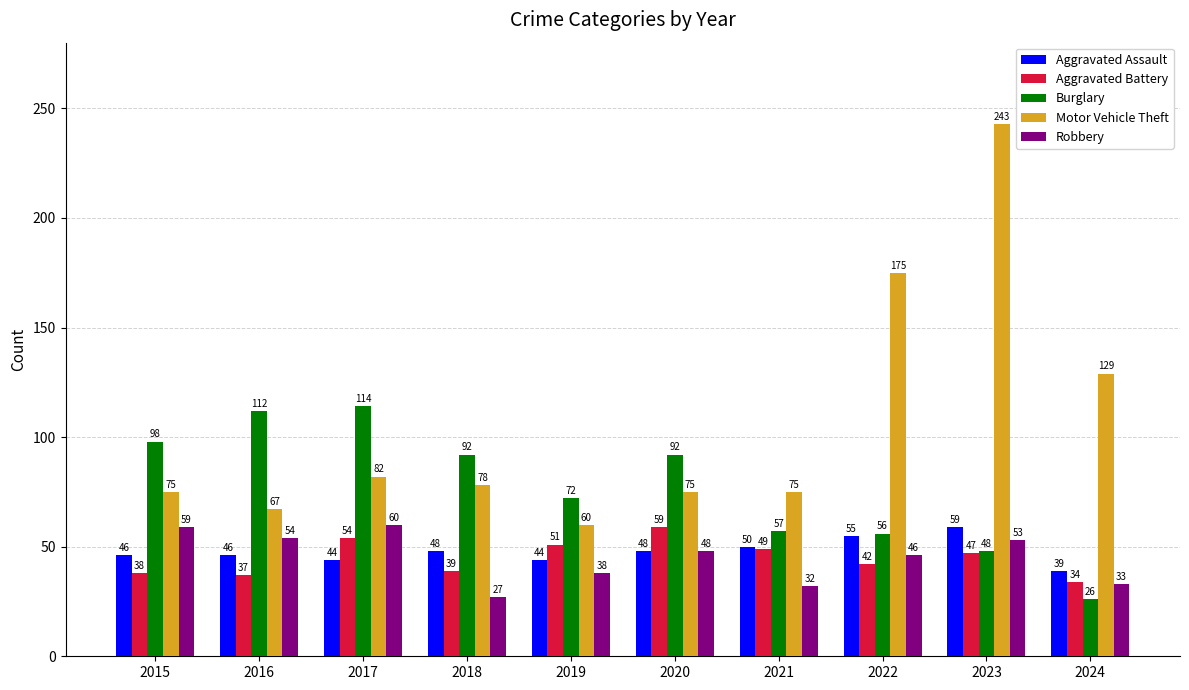

What is the difference between the second highest and minimum values in the Motor Vehicle Theft series?

115